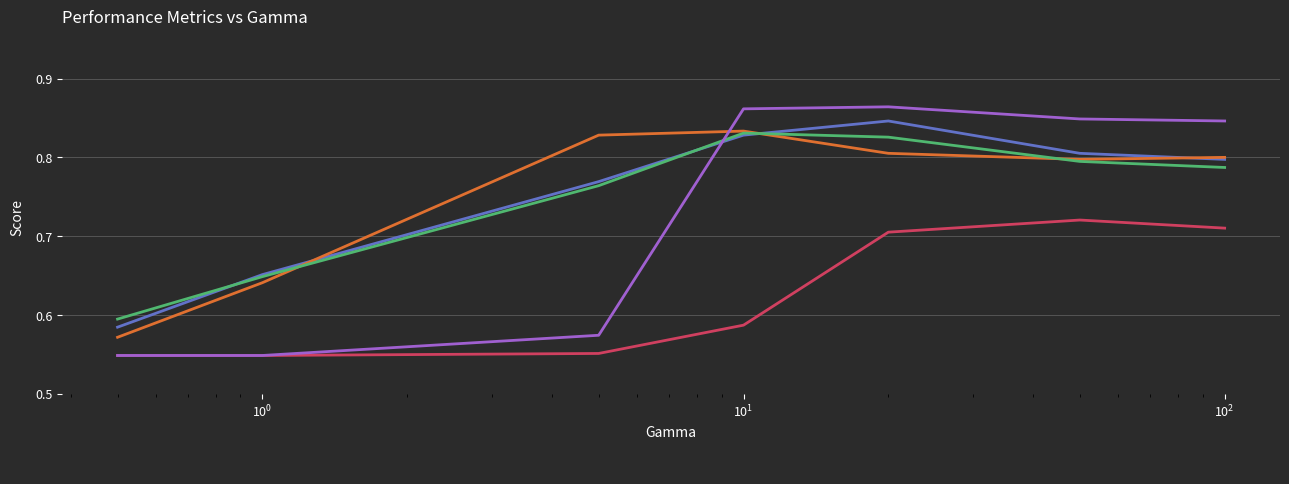

What is the total value across all series at 20.0?

4.0